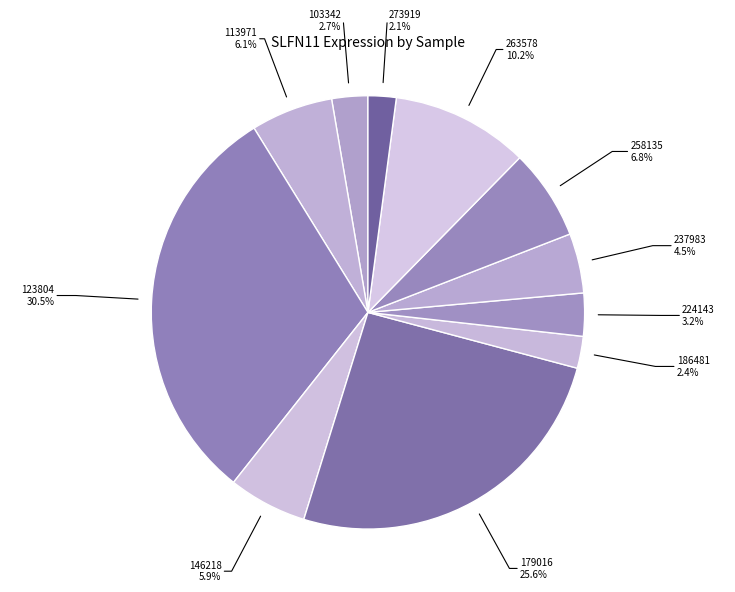

Is there any slice that represents more than half of the pie?

No